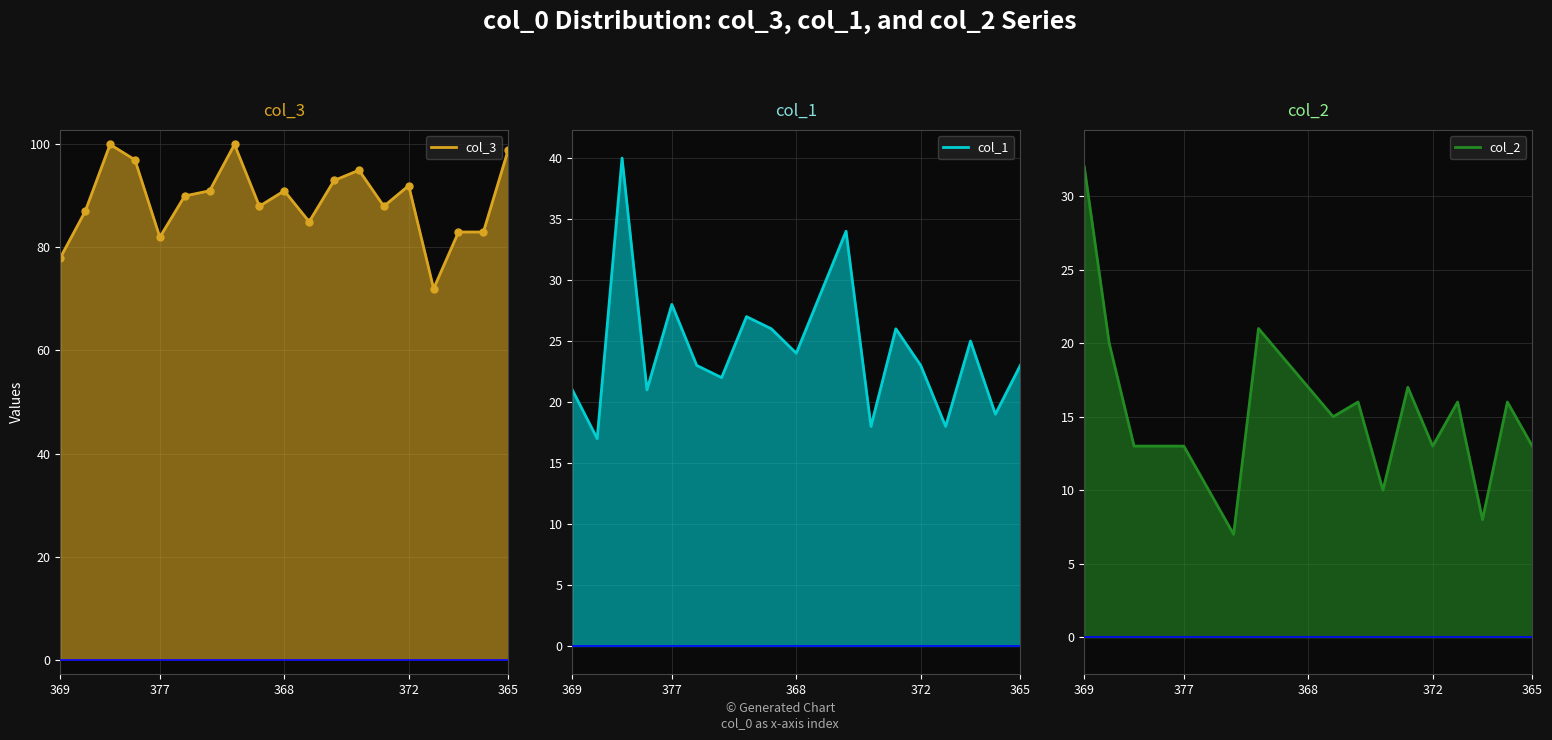

Which category has the highest value in the col_3 series?

347